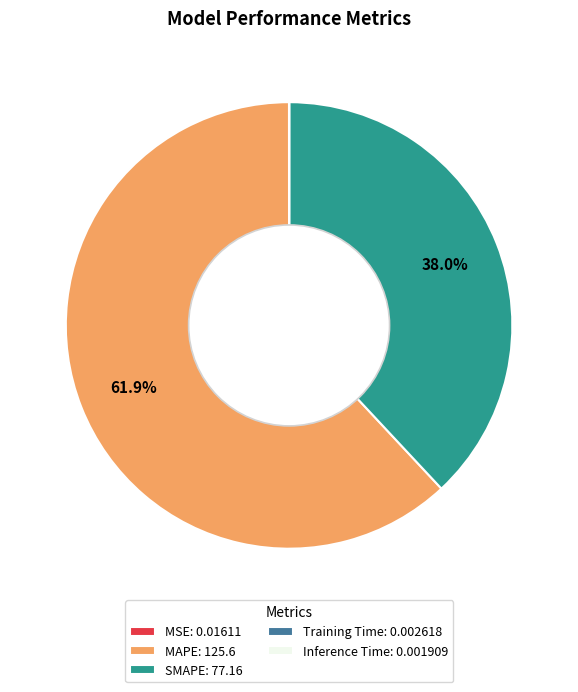

Does any single category account for the majority?

Yes